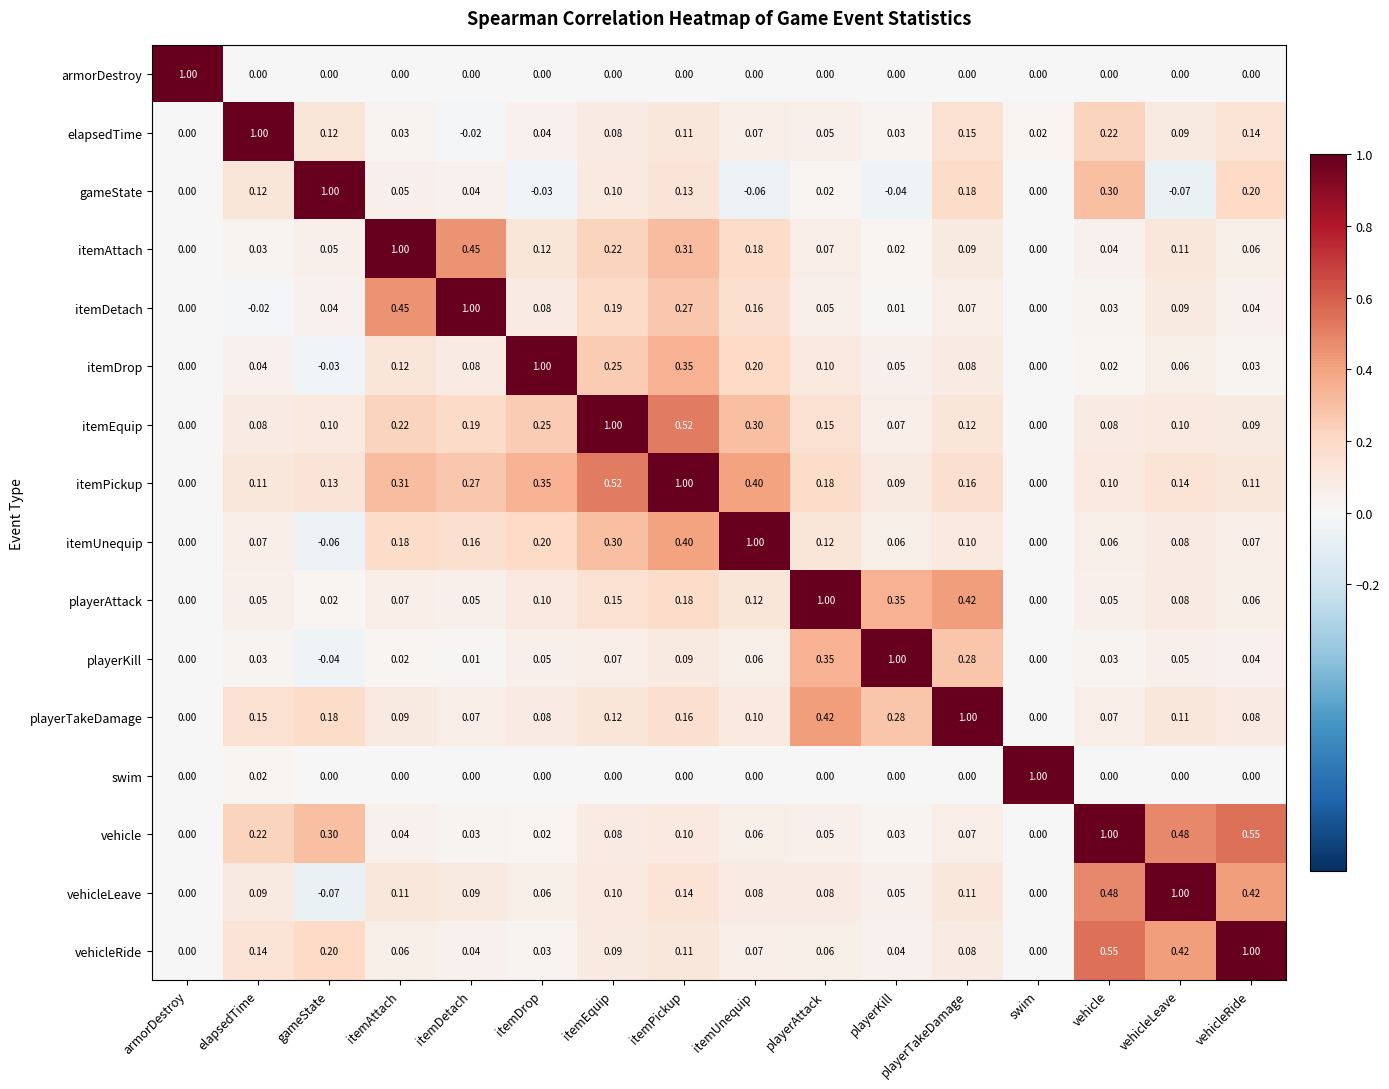

At which category is the sum across all series the highest?

itemPickup